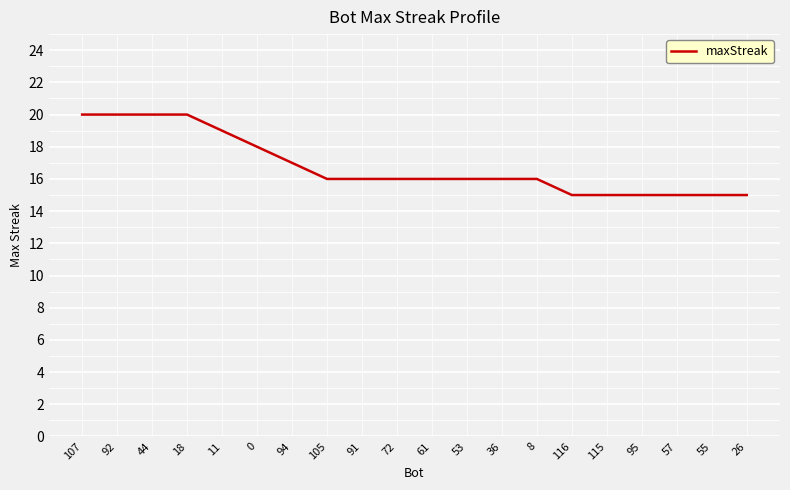

The value at 72 is 26. True or false?

False